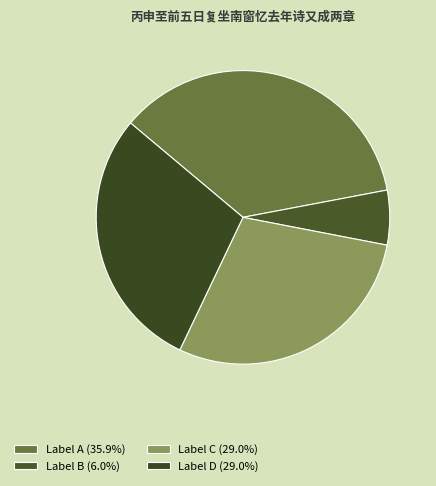

How many segments does this pie chart have?

4